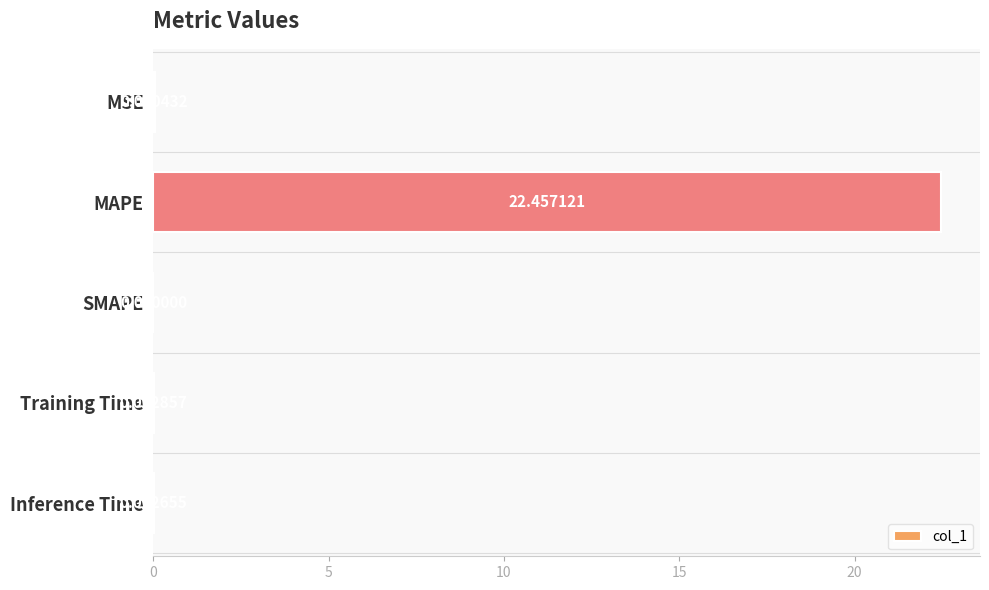

What is the sum of all values?

22.5